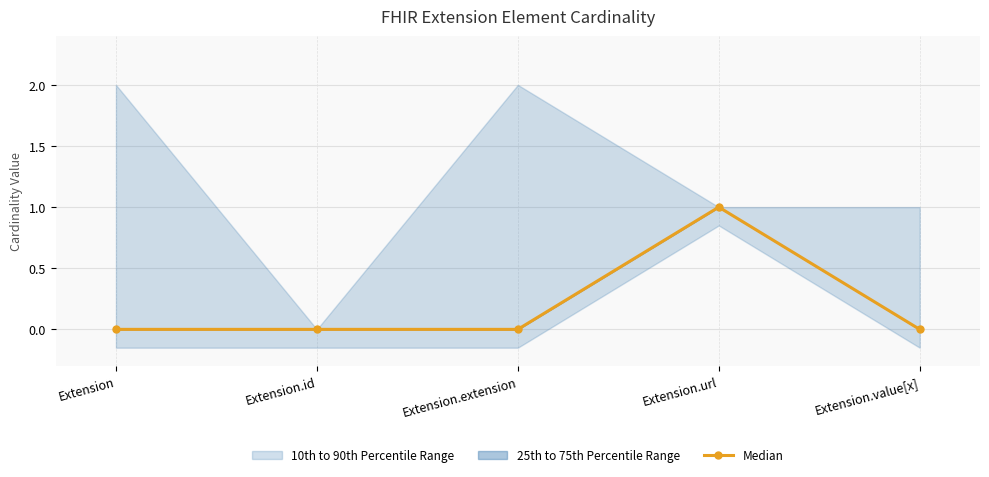

At which category does the chart reach its peak across all series?

Extension.url